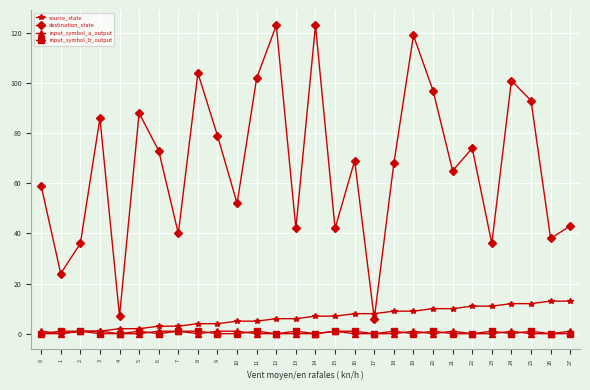

Count the number of data series in this chart.

4